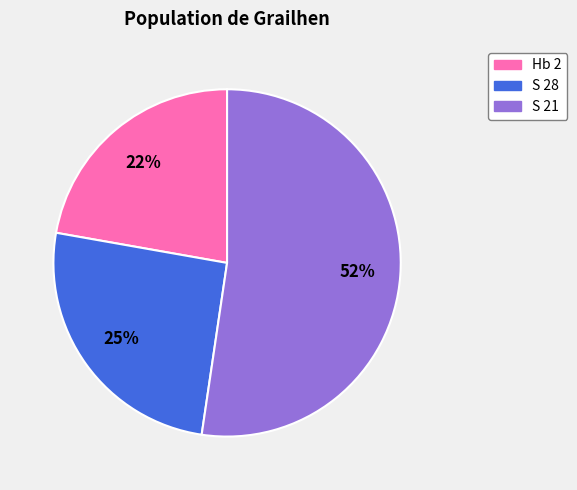

Is Hb 2 the majority of the pie?

No